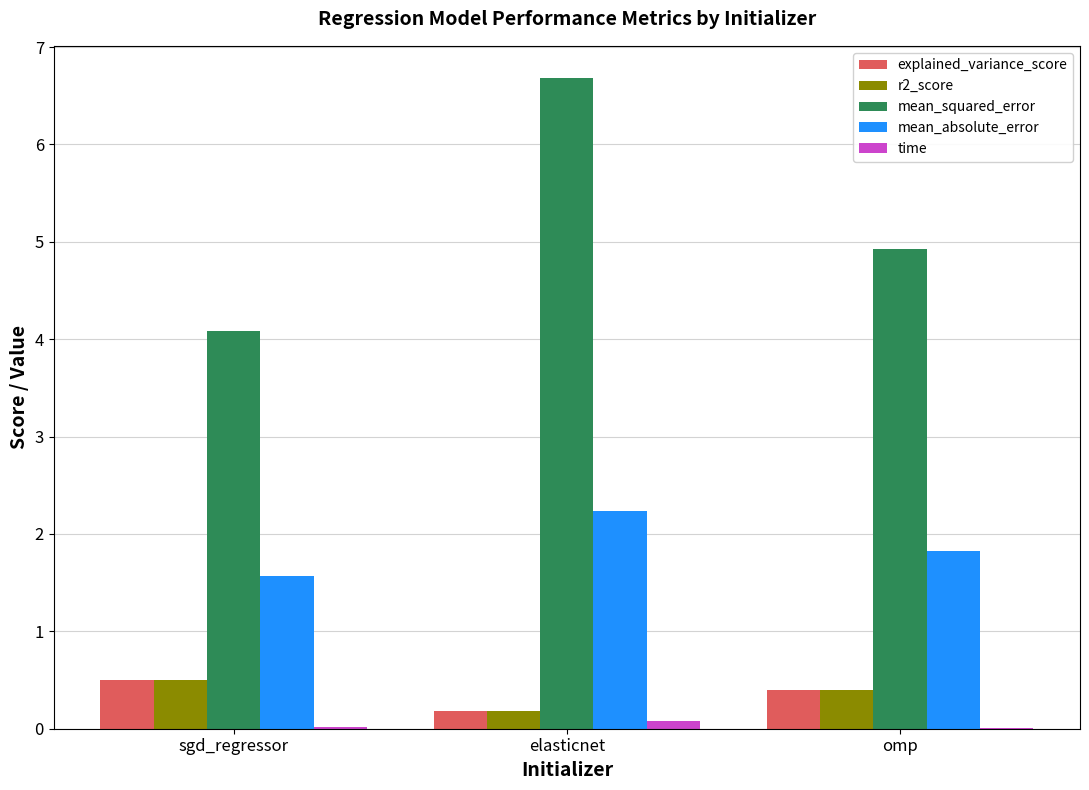

Count the number of data series in this chart.

5